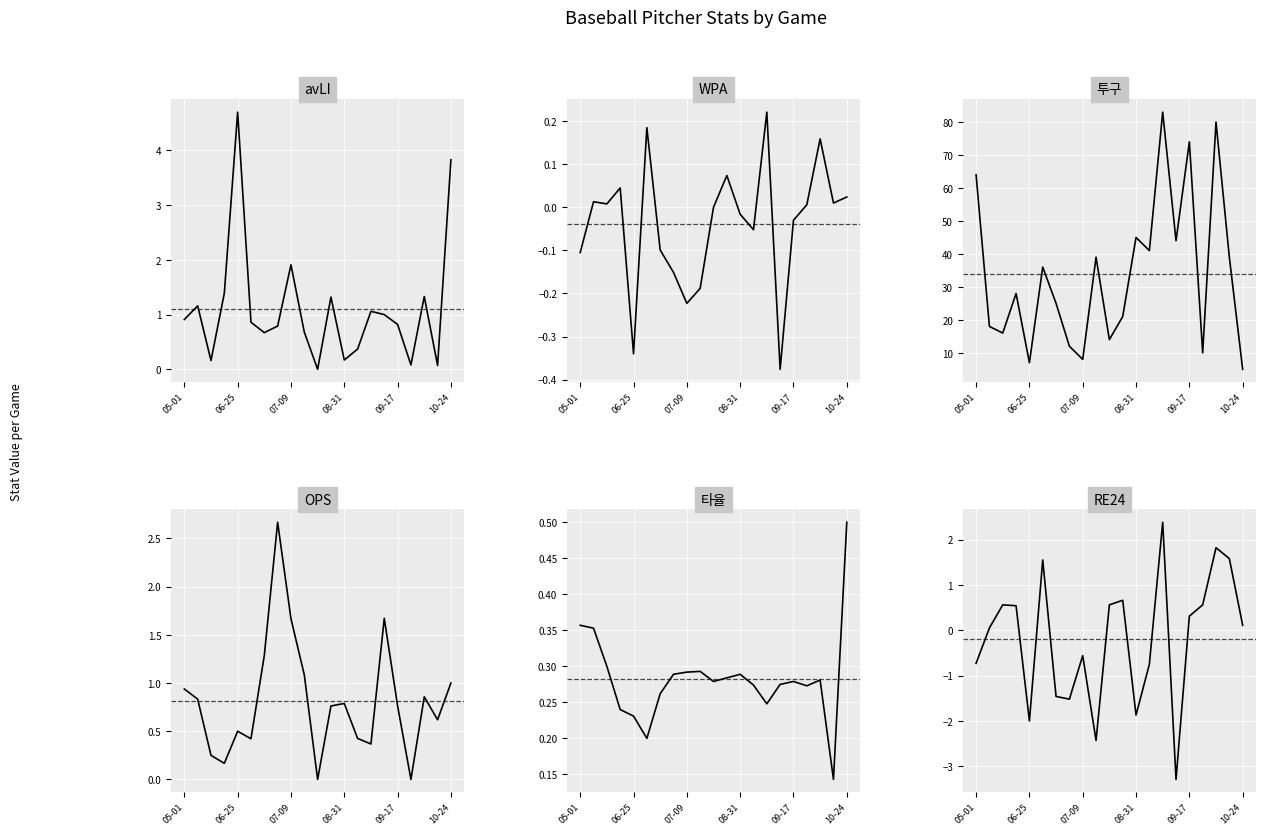

The value of 투구 at 17 is 6.7. True or false?

False